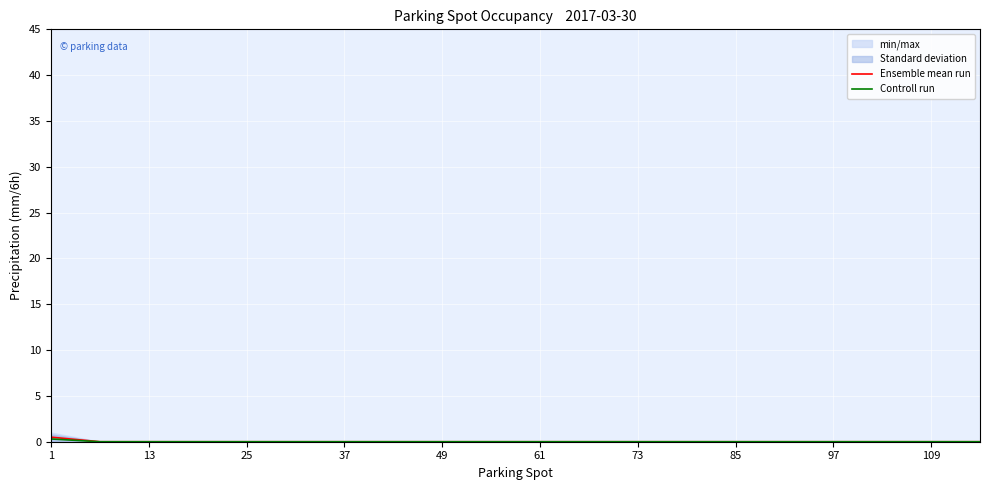

The value of Controll run at 85 is 0.0. True or false?

True